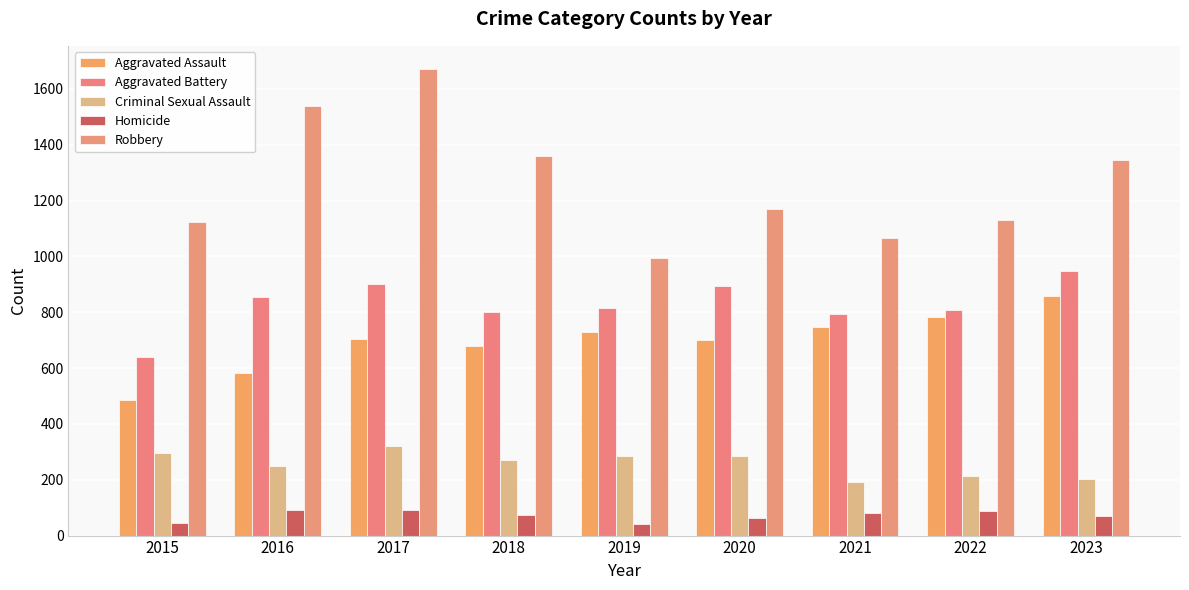

At which category is the sum across all series the highest?

2017